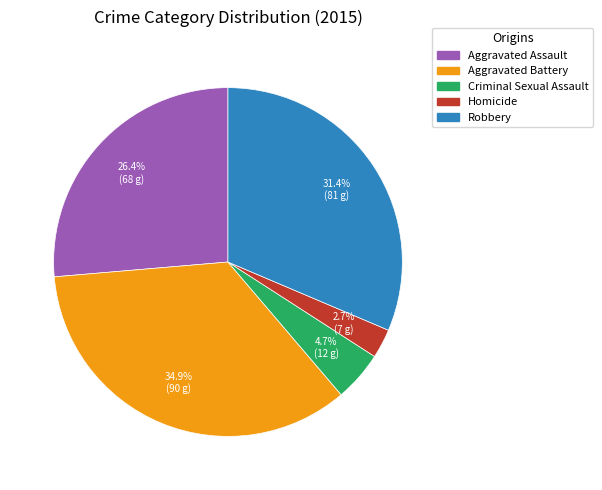

Rank the categories by value from highest to lowest.

Aggravated Battery, Robbery, Aggravated Assault, Criminal Sexual Assault, Homicide